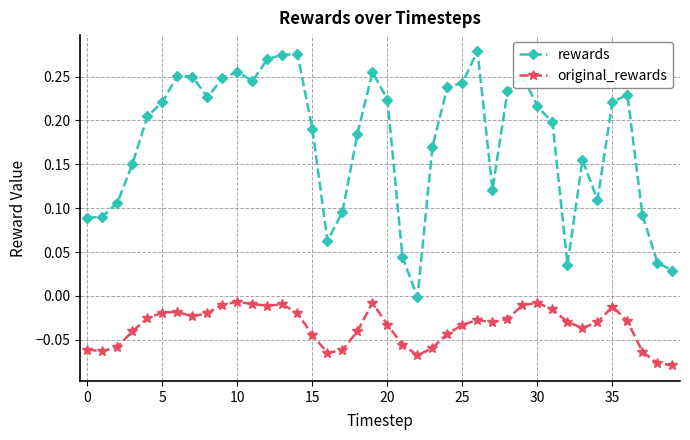

List the series in order of their peak value, lowest first.

original_rewards, rewards